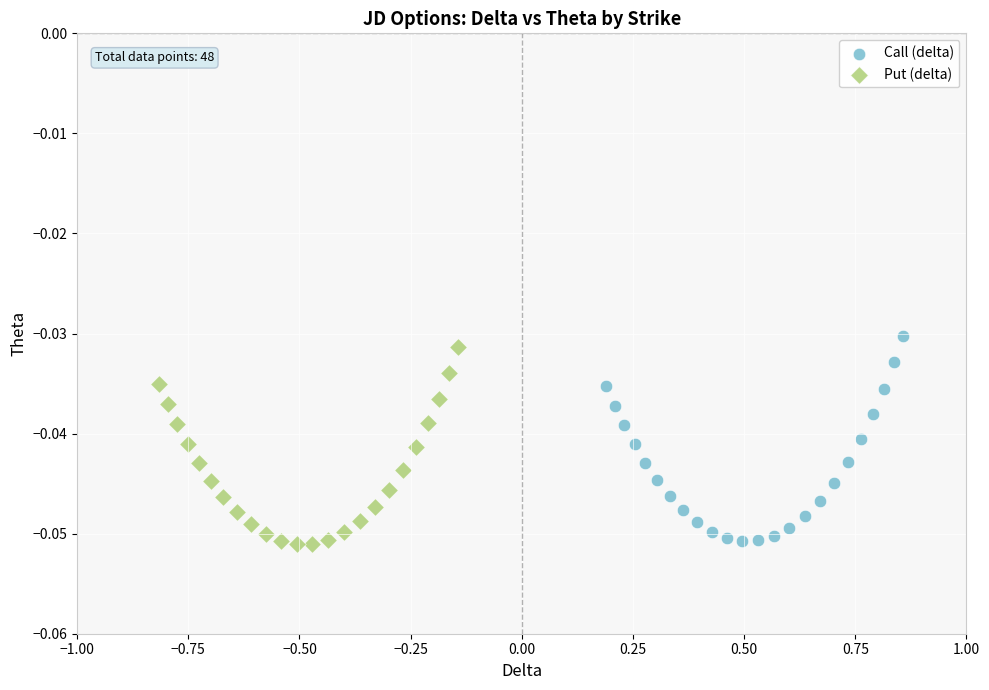

Which series has the widest spread of Y values?

Call (delta)